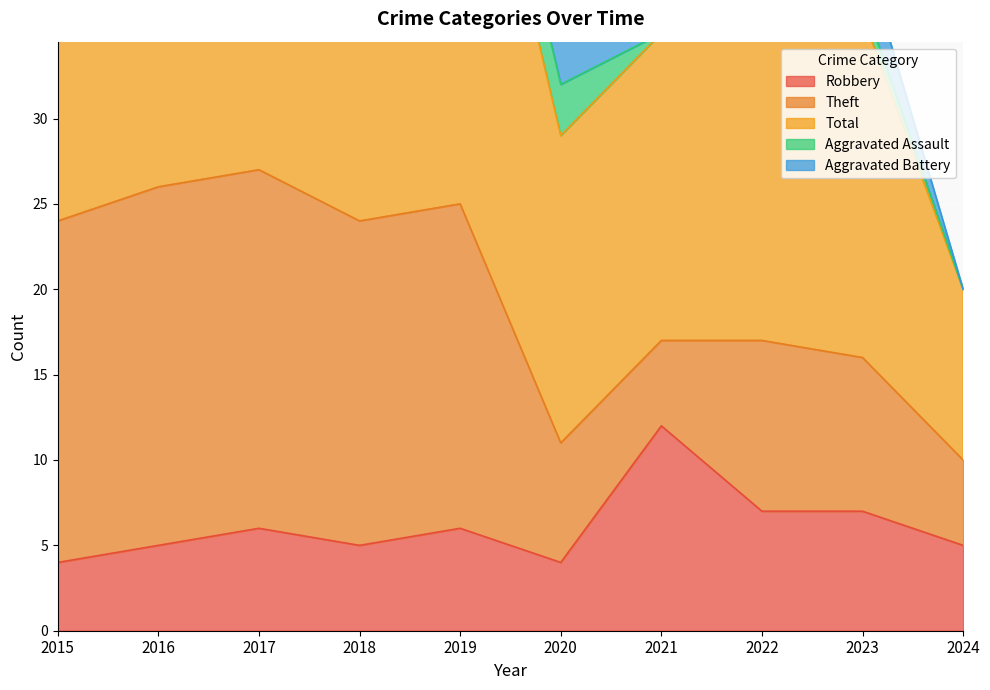

Between which two adjacent categories do Robbery and Theft first intersect?

2020 and 2021